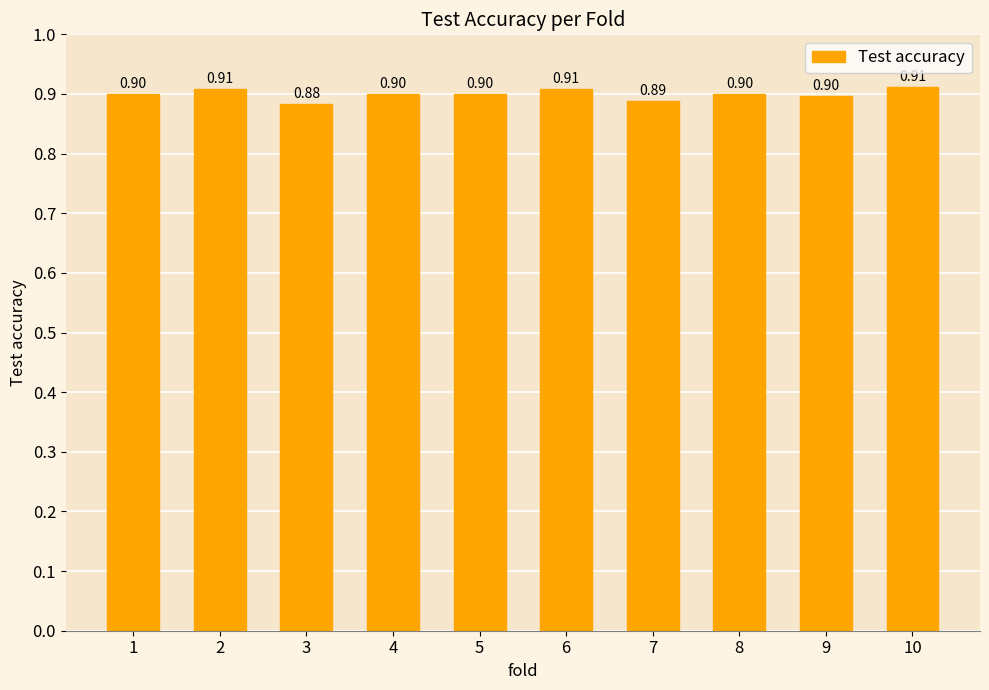

Reading left to right, transcribe all the data shown in this chart.

1=0.9	2=0.9	3=0.9	4=0.9	5=0.9	6=0.9	7=0.9	8=0.9	9=0.9	10=0.9